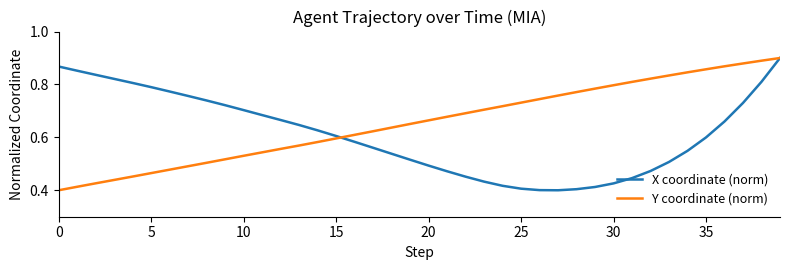

After their last crossing, which series has the higher values: Y coordinate (norm) or X coordinate (norm)?

Y coordinate (norm)